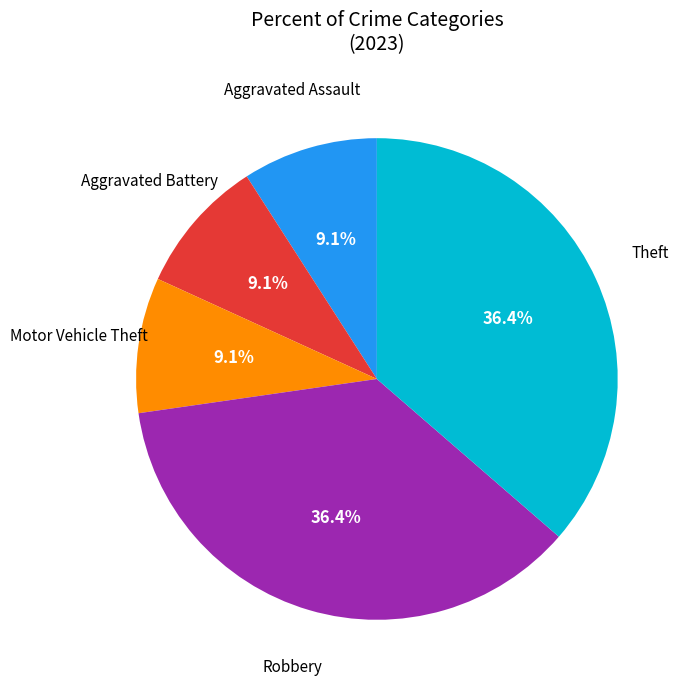

Is there any slice that represents more than half of the pie?

No